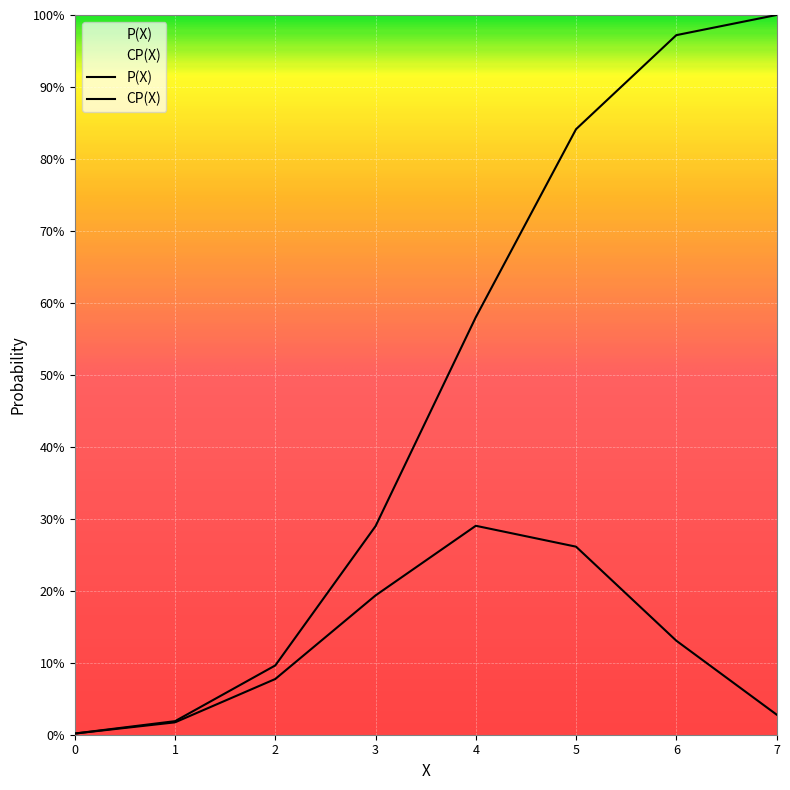

Rank the categories by CP(X) value from highest to lowest.

7, 6, 5, 4, 3, 2, 1, 0